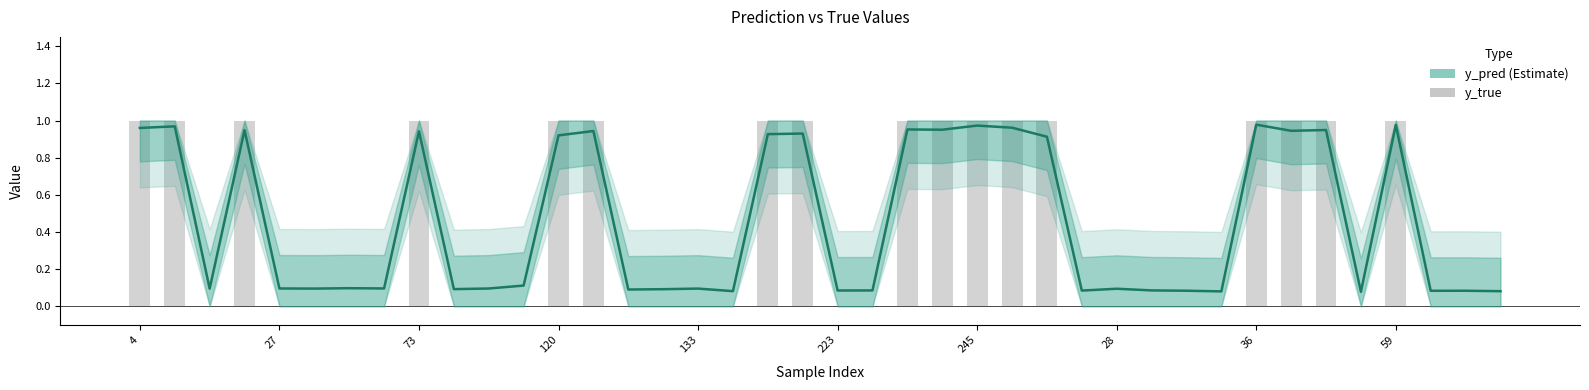

What is the difference between the maximum and second lowest values in the y_pred series?

0.9